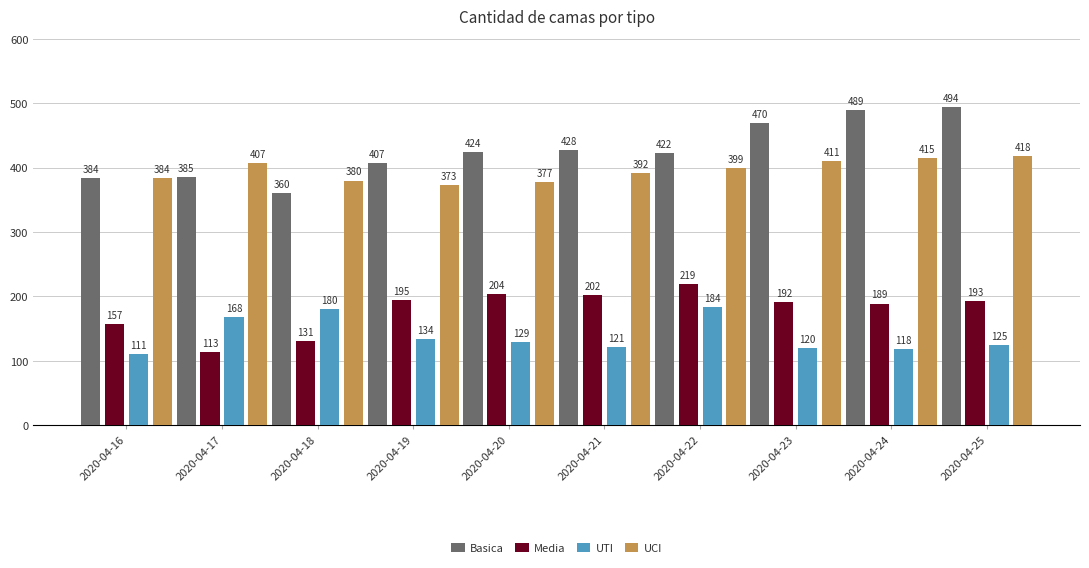

Which series changed the most between 2020-04-16 and 2020-04-19?

Media